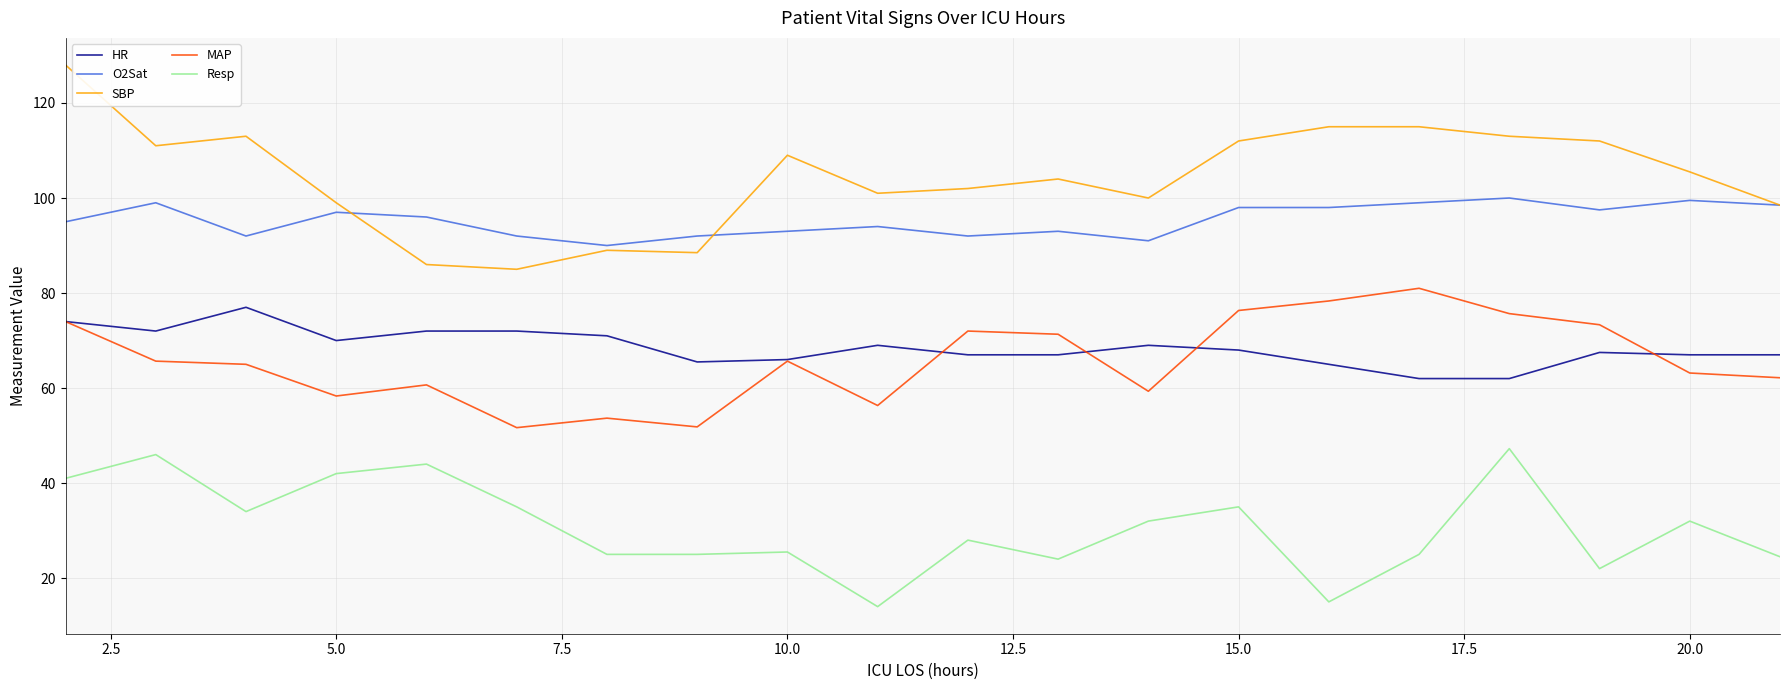

True or false: MAP and Resp cross at least once.

False